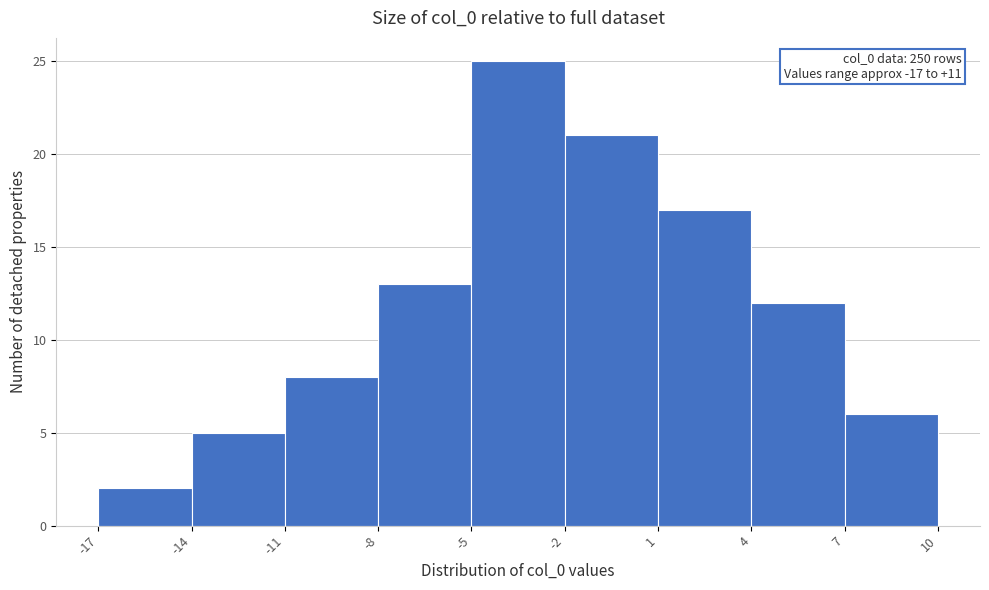

Which range on the x-axis has the tallest bar?

-5 to -2